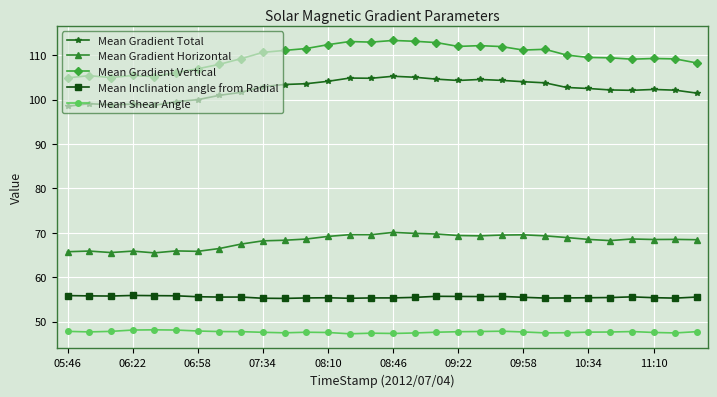

List the series in order of their peak value, highest first.

Mean Gradient Vertical, Mean Gradient Total, Mean Gradient Horizontal, Mean Inclination angle from Radial, Mean Shear Angle